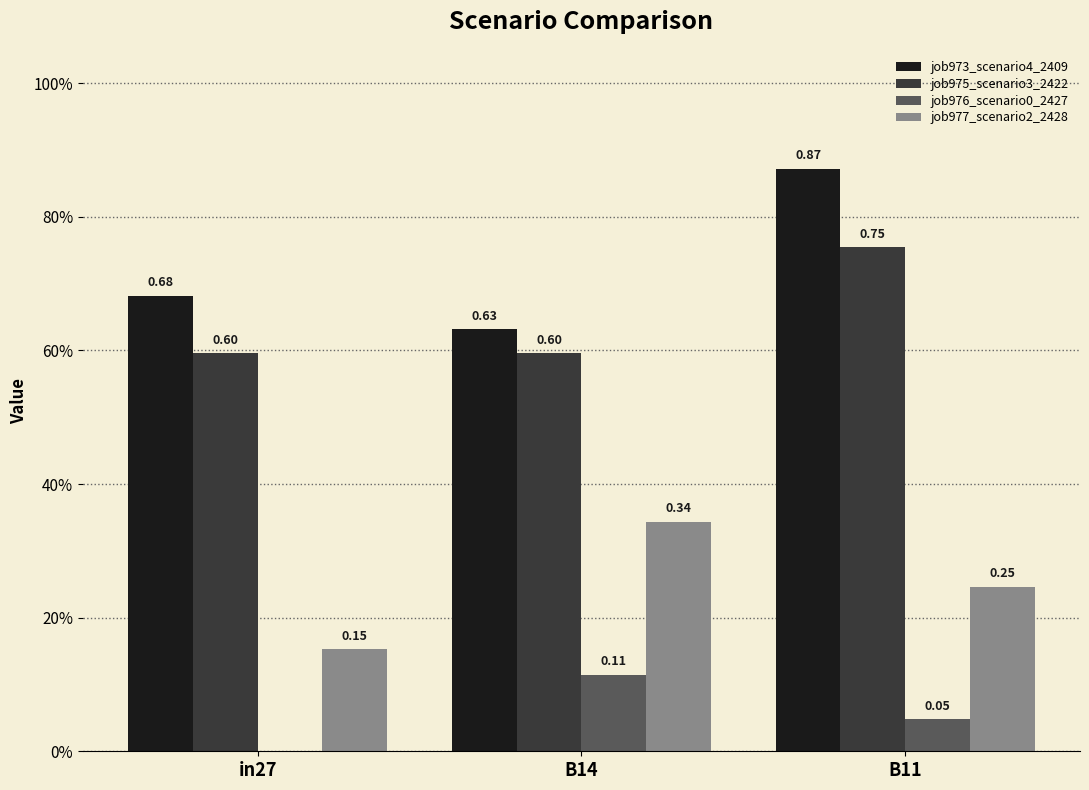

What is the label of the 3rd bar from the right?

in27